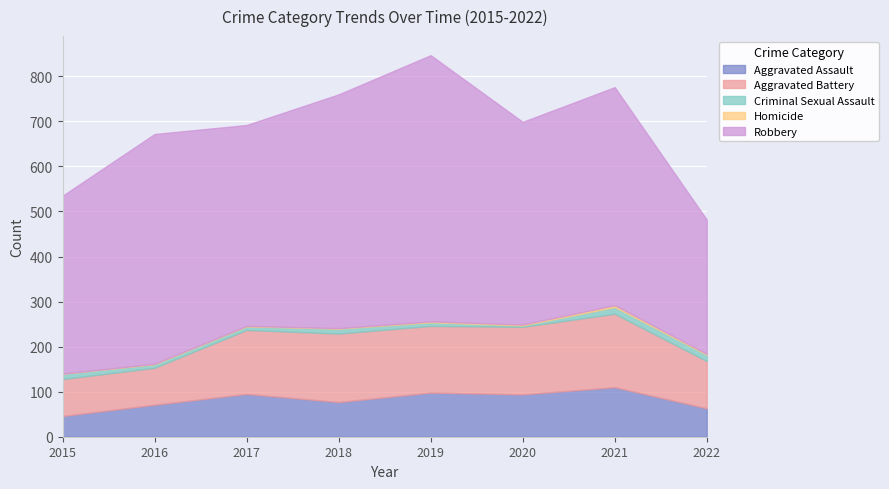

What is the difference between the maximum and second lowest values in the Robbery series?

196